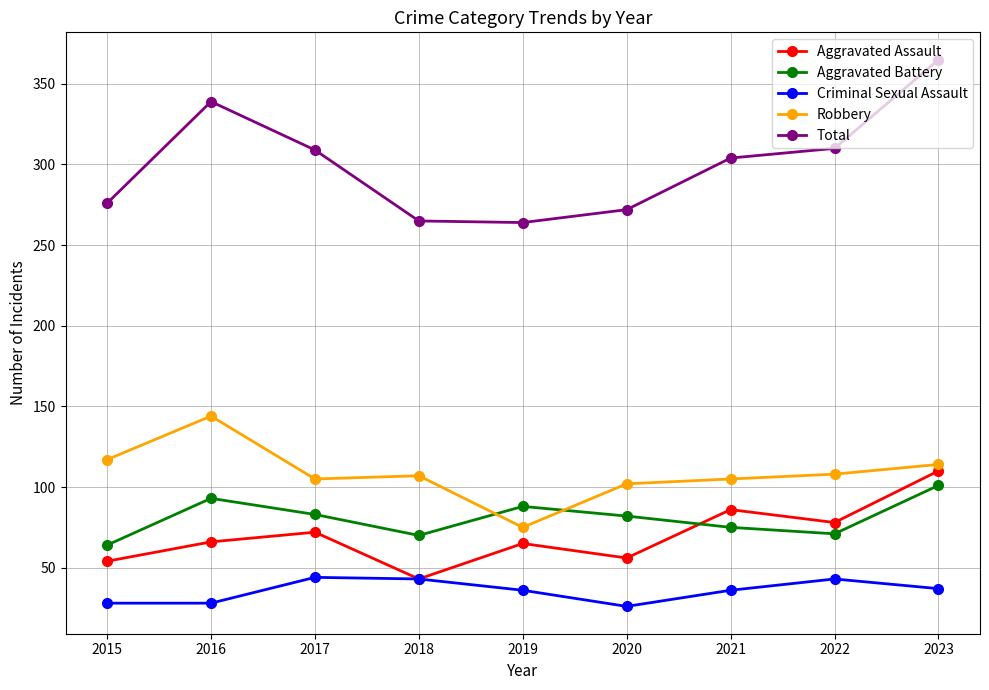

What is the value of the Robbery point at the 1st from the left?

117